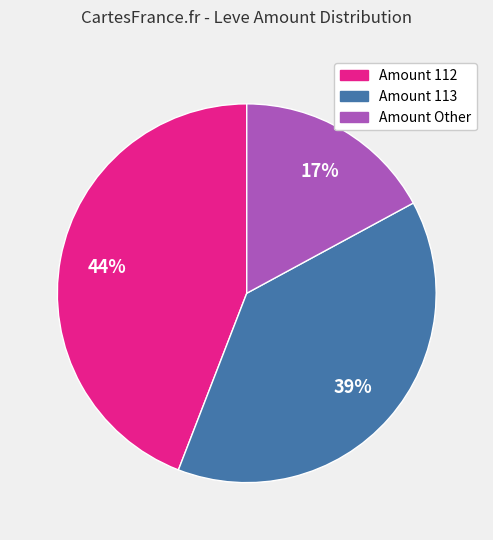

To the nearest percent, what is the difference between the largest and smallest slice percentages?

27%